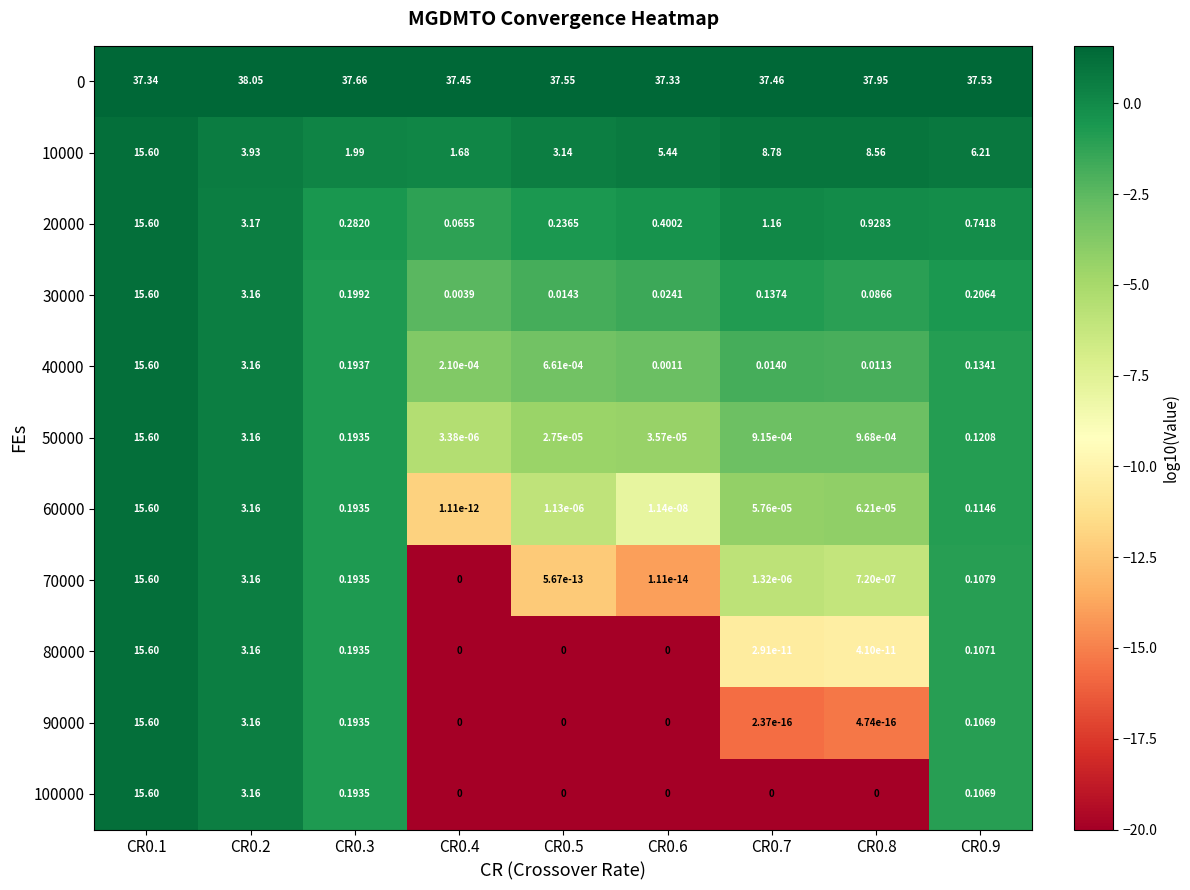

Is the value of 30000 at CR0.3 greater than the value of 0 at CR0.9?

No